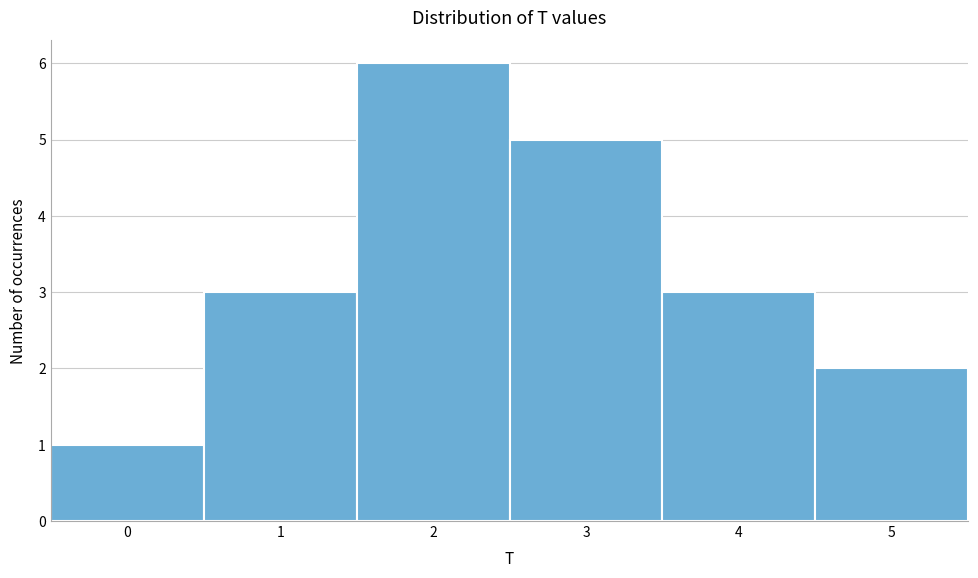

Over which range of the x-axis is the bar tallest?

1.5 to 2.5